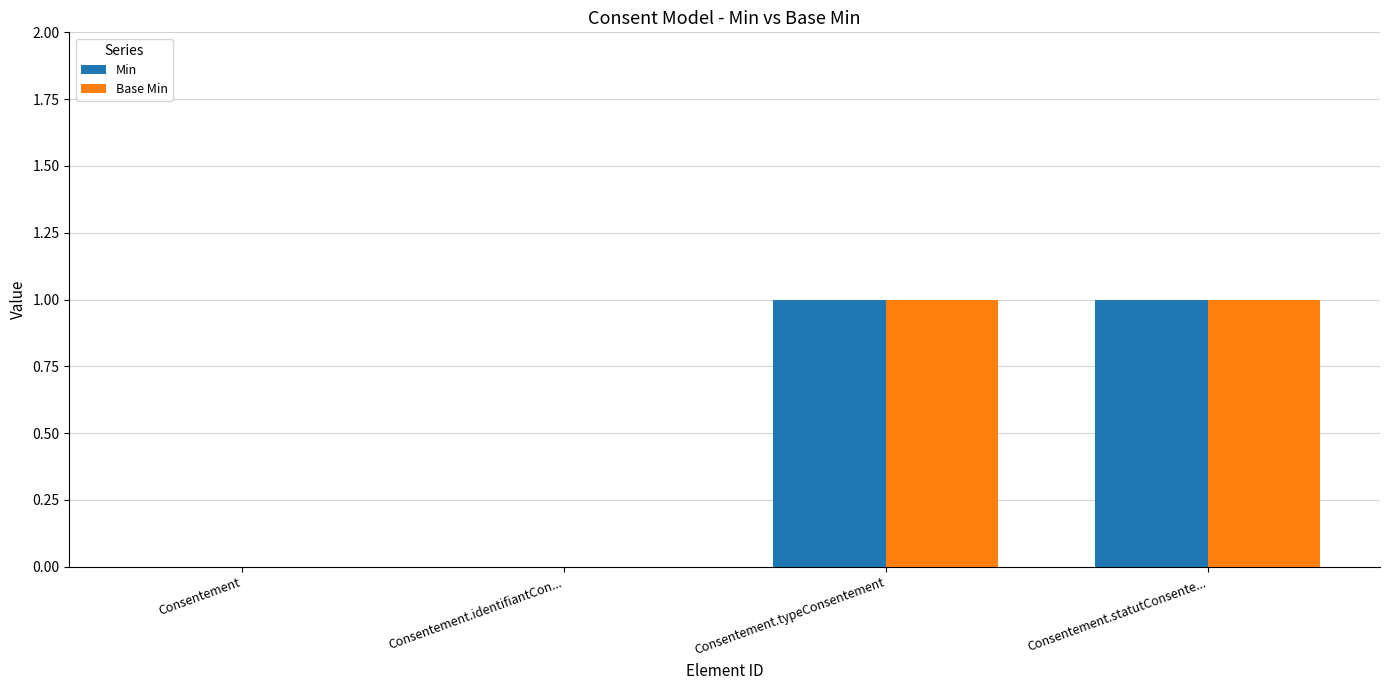

True or false: Base Min has a value of 0 at Consentement.

True